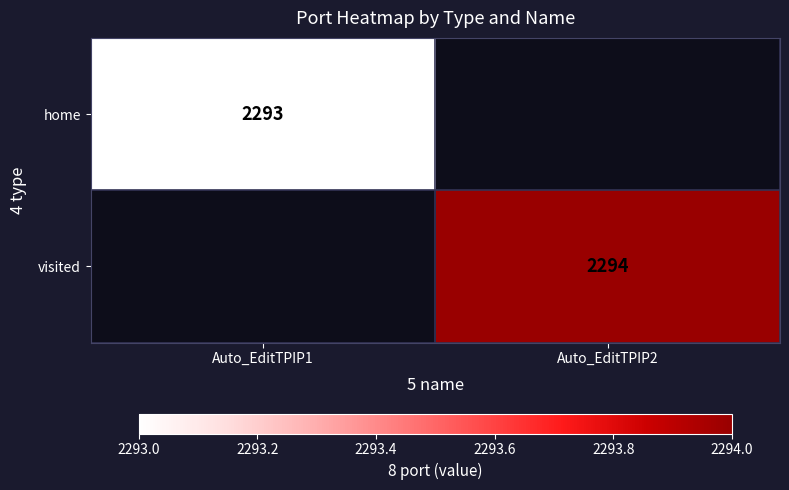

The visited series shows 3030 at Auto_EditTPIP2. True or false?

False